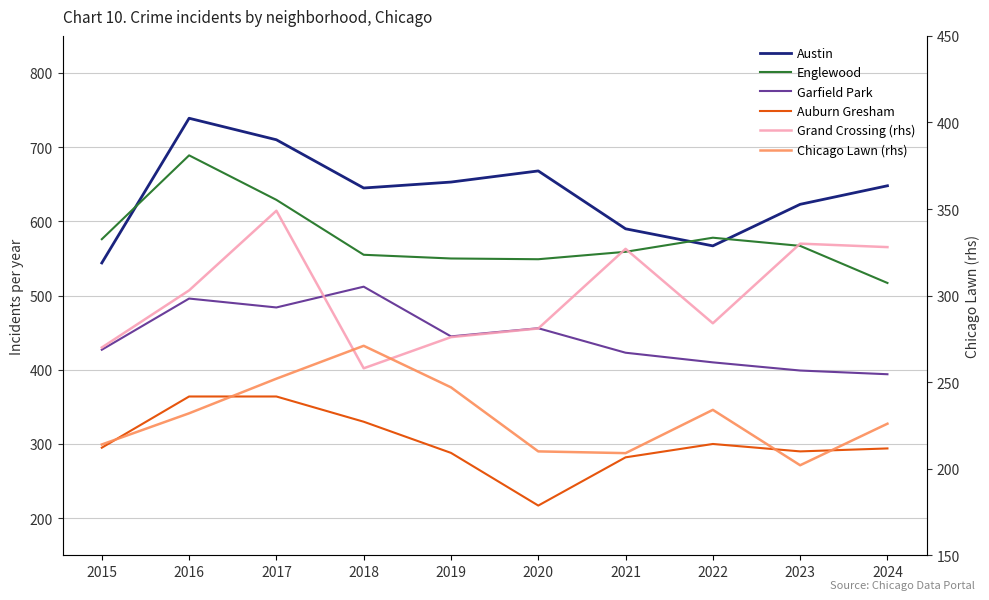

Reading left to right, transcribe all the data shown in this chart.

Austin: 2015=544	2016=739	2017=710	2018=645	2019=653	2020=668	2021=590	2022=567	2023=623	2024=648
Englewood: 2015=576	2016=689	2017=629	2018=555	2019=550	2020=549	2021=559	2022=578	2023=567	2024=517
Garfield Park: 2015=427	2016=496	2017=484	2018=512	2019=445	2020=456	2021=423	2022=410	2023=399	2024=394
Auburn Gresham: 2015=295	2016=364	2017=364	2018=330	2019=288	2020=217	2021=282	2022=300	2023=290	2024=294
Grand Crossing (rhs): 2015=270	2016=303	2017=349	2018=258	2019=276	2020=281	2021=327	2022=284	2023=330	2024=328
Chicago Lawn (rhs): 2015=214	2016=232	2017=252	2018=271	2019=247	2020=210	2021=209	2022=234	2023=202	2024=226